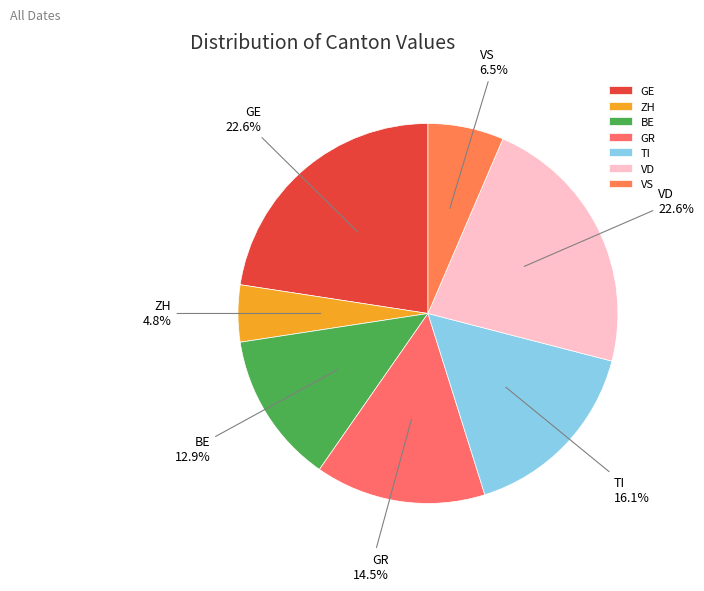

Is it true that GE is 36% of the pie?

False